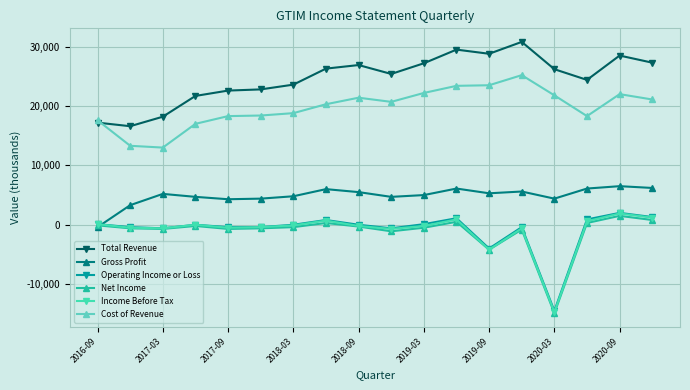

What is the greatest value displayed?

30800